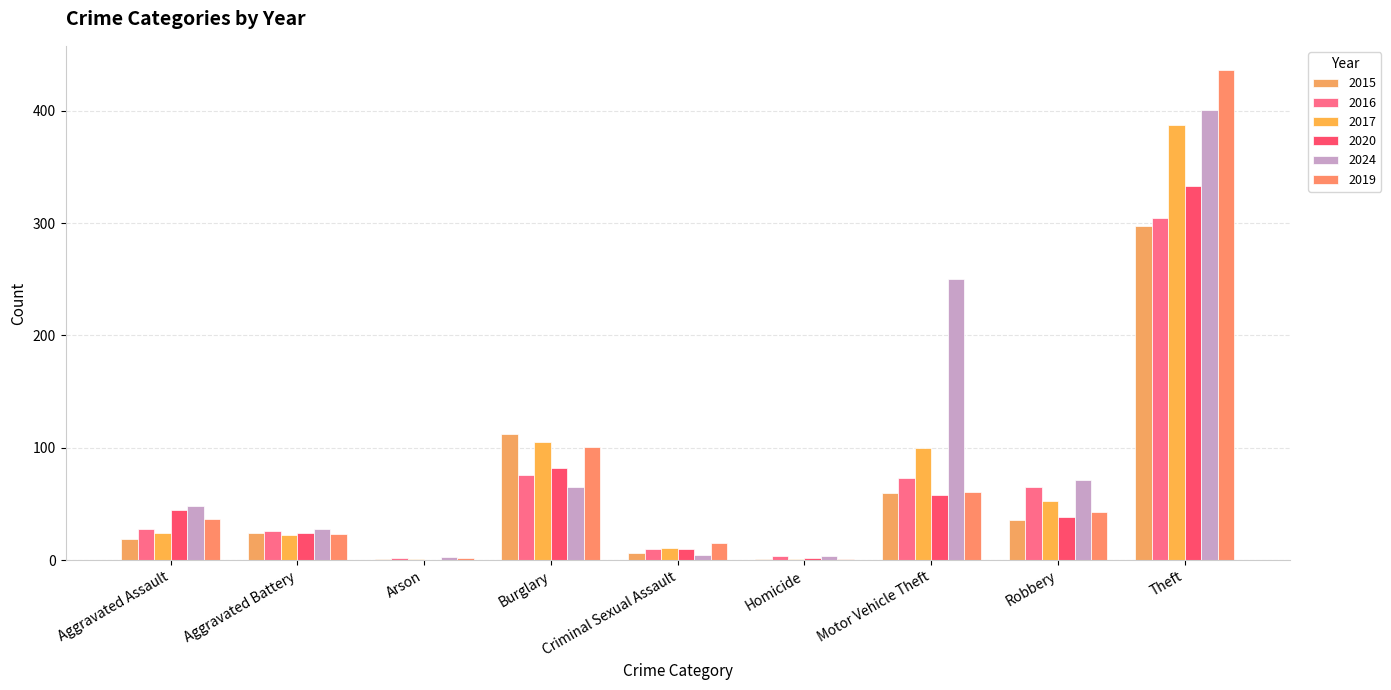

True or false: 2016 has a value of 110 at Theft.

False